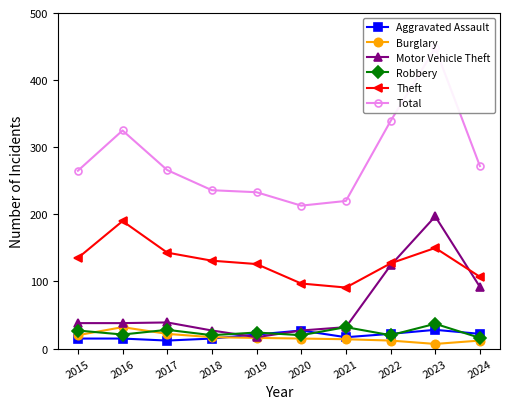

Reading left to right, transcribe all the data shown in this chart.

Aggravated Assault: 15	15	12	15	21	27	17	22	28	22
Burglary: 20	32	22	17	16	15	14	12	7	12
Motor Vehicle Theft: 38	38	39	27	17	27	32	124	197	92
Robbery: 27	21	28	20	24	20	32	20	37	16
Theft: 135	190	143	131	126	97	91	127	150	107
Total: 265	325	266	236	233	213	220	339	448	272